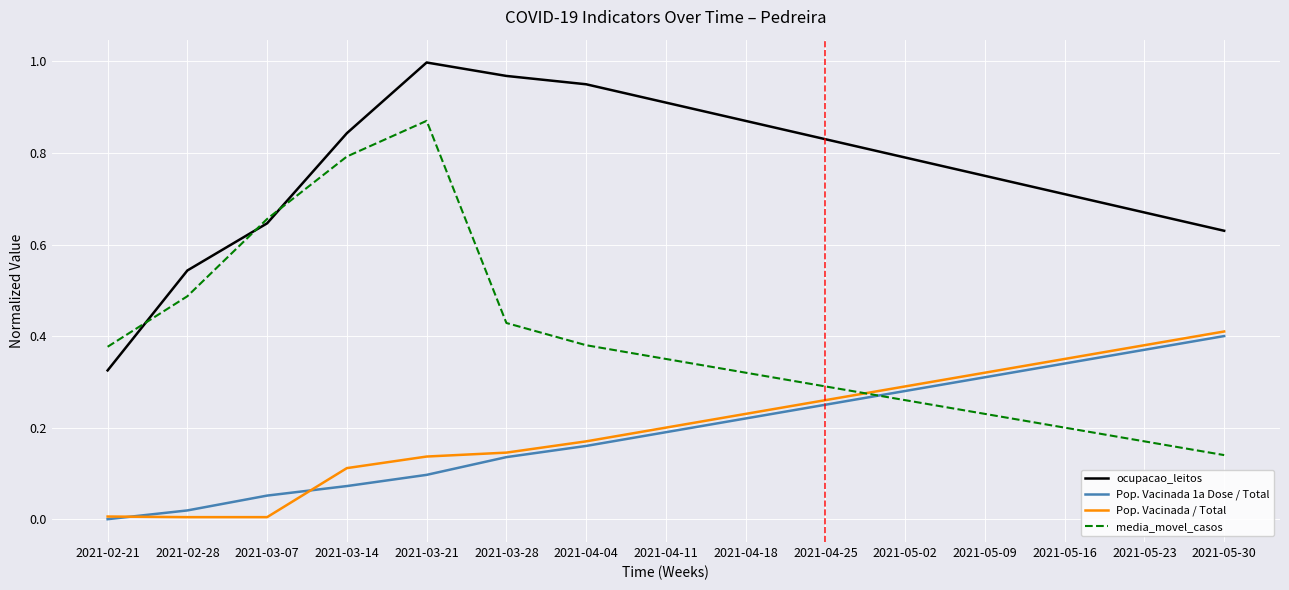

Does the chart have visible grid lines?

Yes